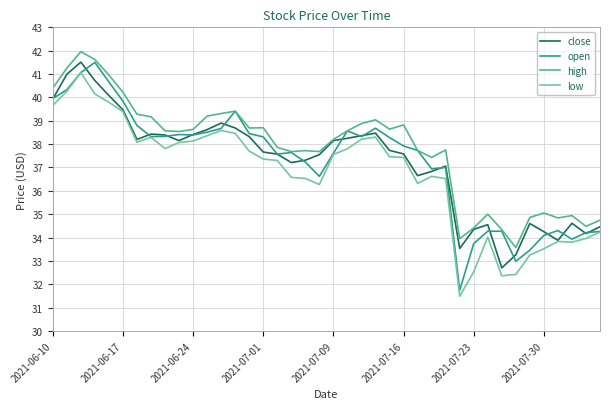

Which series has the largest total across all categories?

high